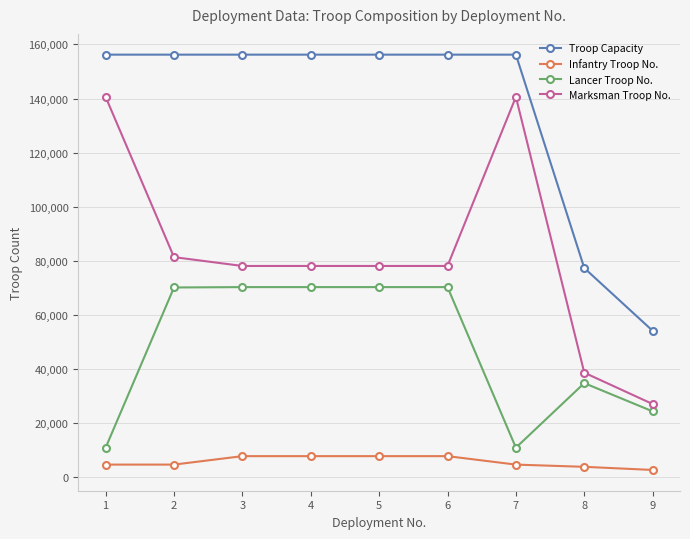

What is the sum of all Infantry Troop No. values?

51876